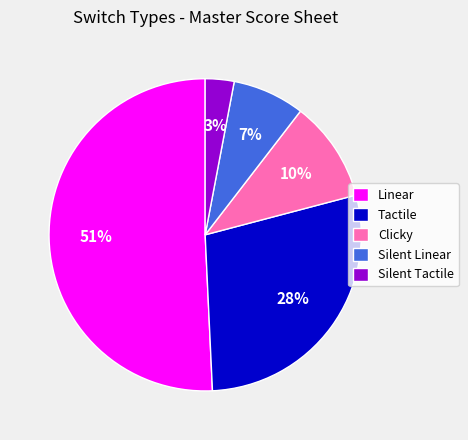

To the nearest percent, what portion does Clicky represent?

10%